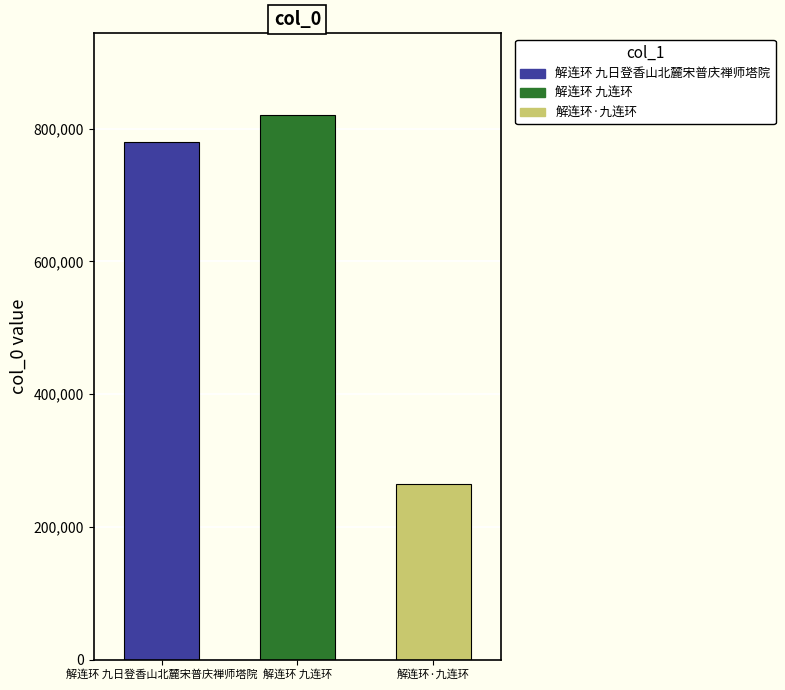

Rank the categories by value from highest to lowest.

解连环 九连环, 解连环 九日登香山北麓宋普庆禅师塔院, 解连环·九连环